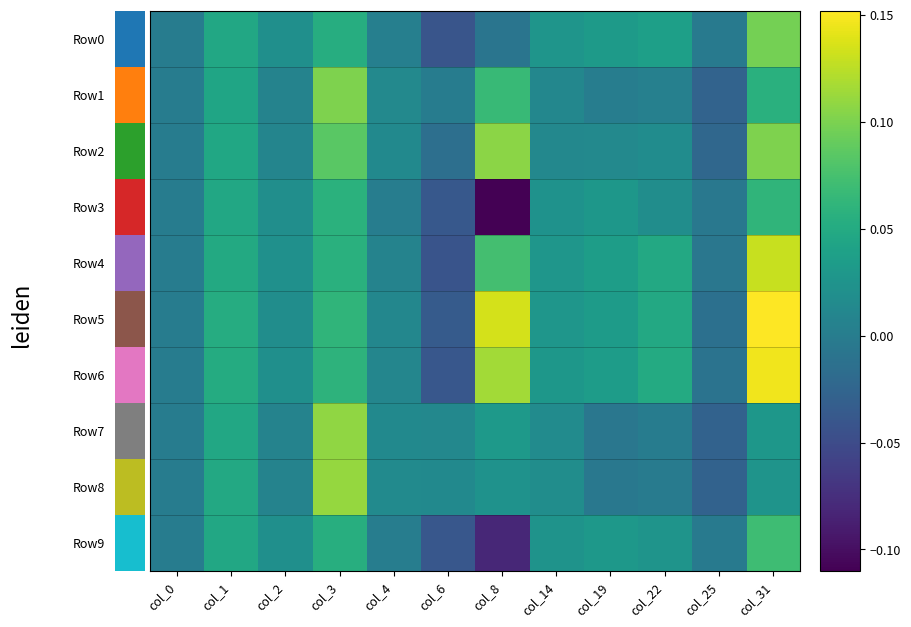

Count the number of data series in this chart.

10